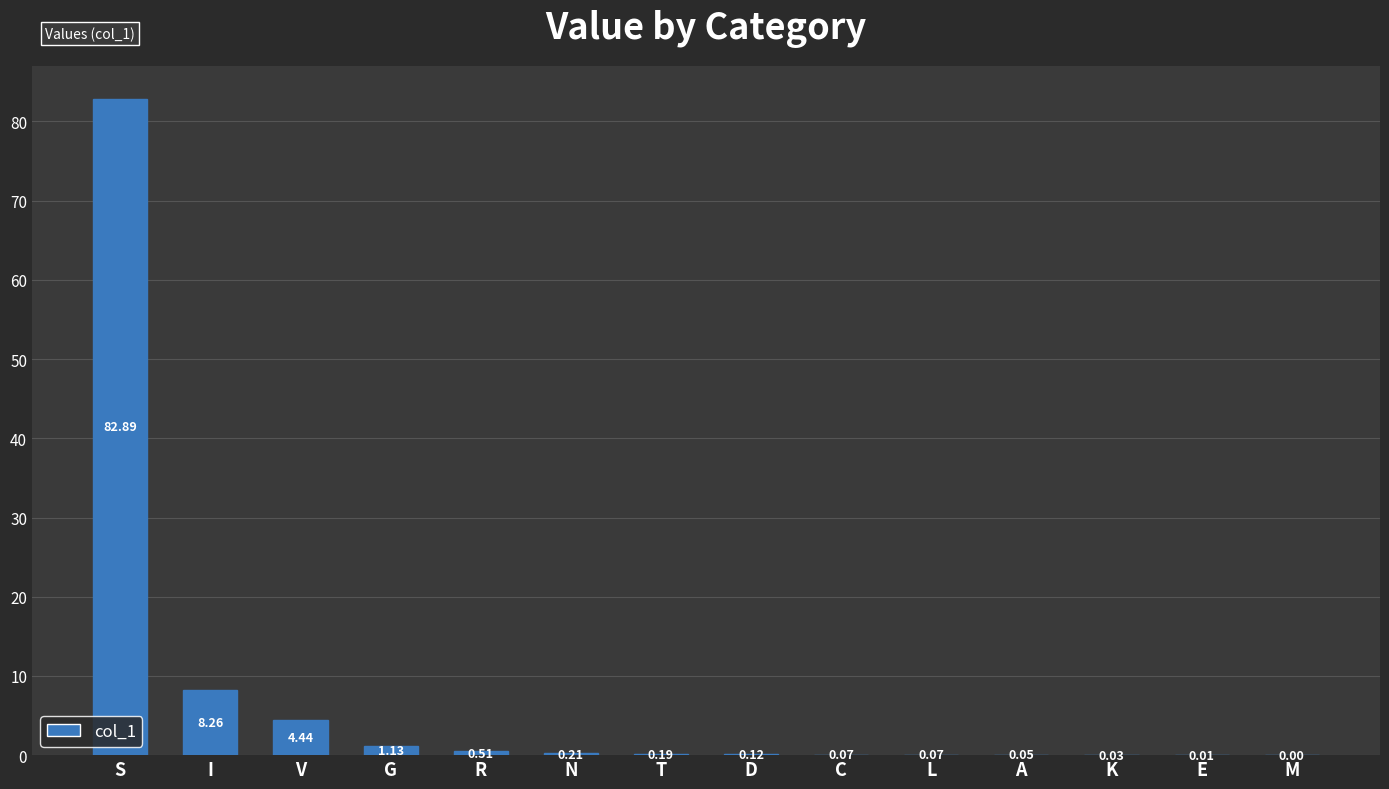

What is the sum of the values at T and V?

4.6